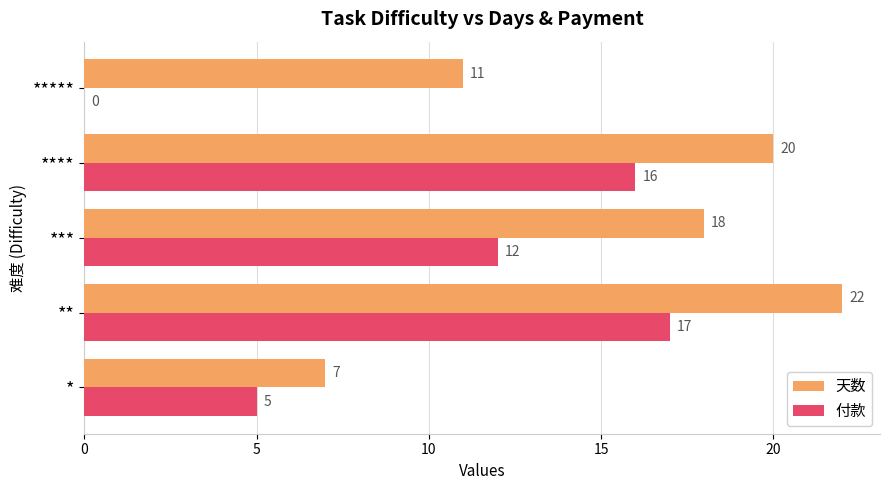

The 付款 series shows 2 at *. True or false?

False